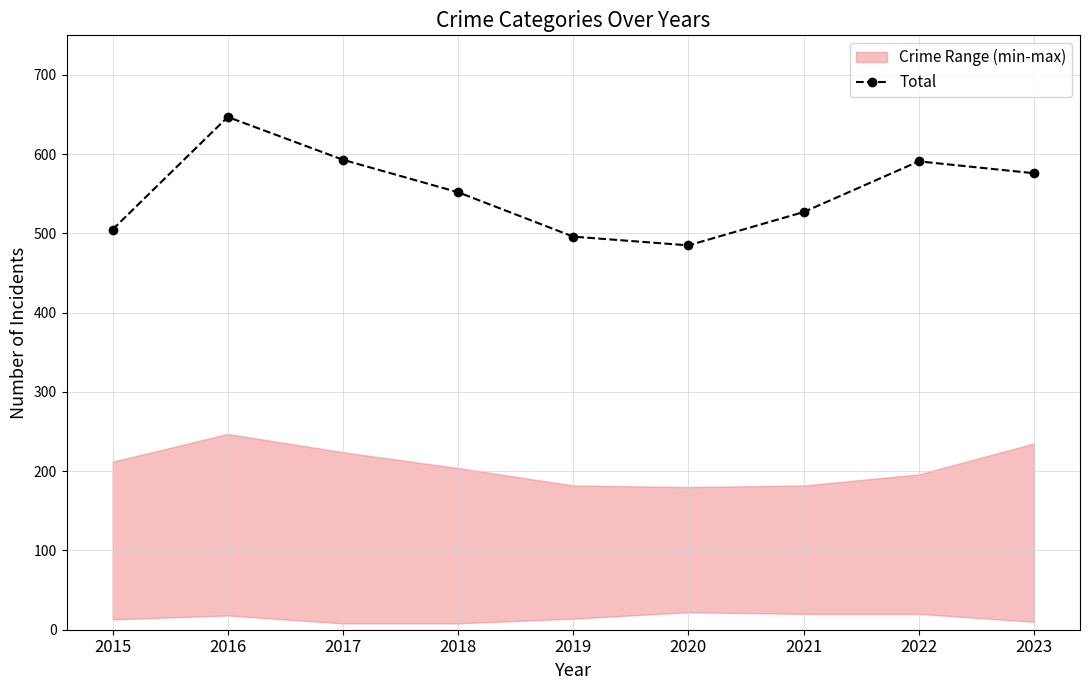

Reading left to right, transcribe all the data shown in this chart.

505	647	593	552	496	485	527	591	576